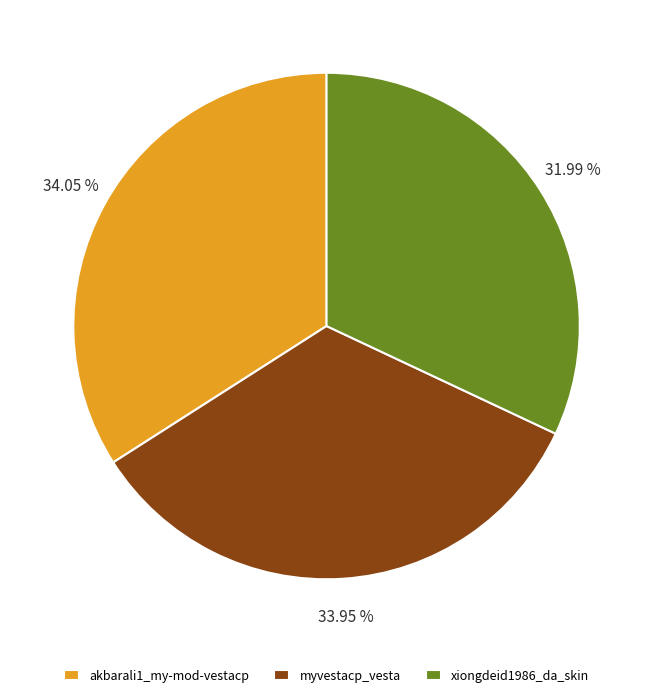

What percentage is the myvestacp_vesta slice, to the nearest percent?

34%